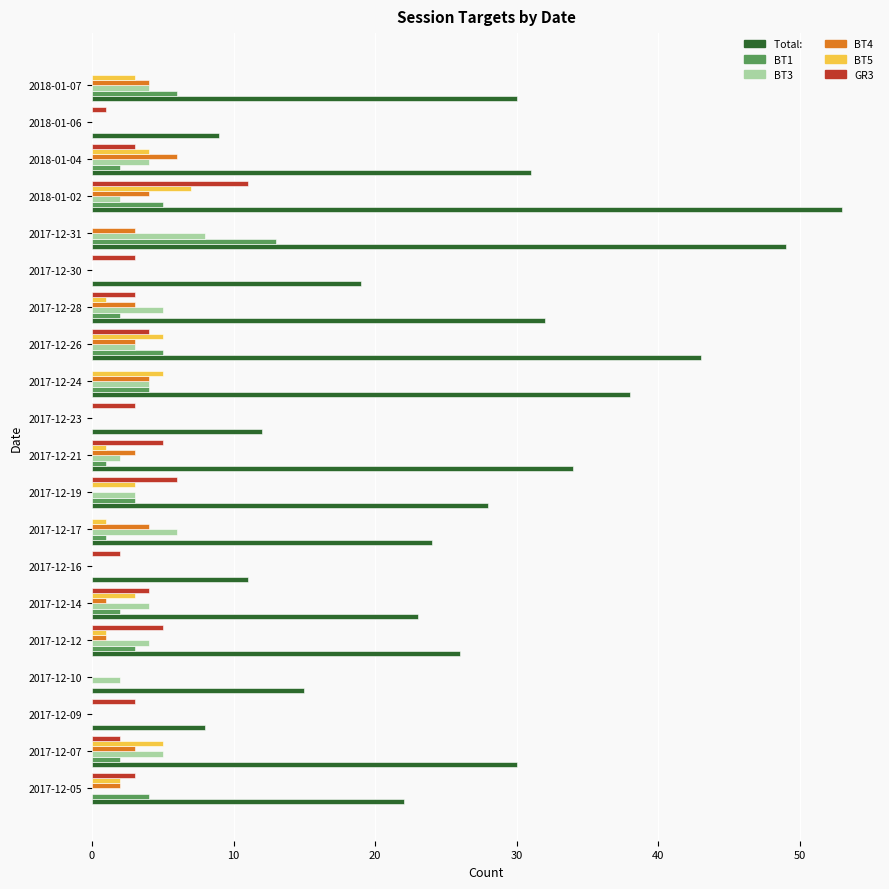

What is the total value across all series at 2017-12-30?

22